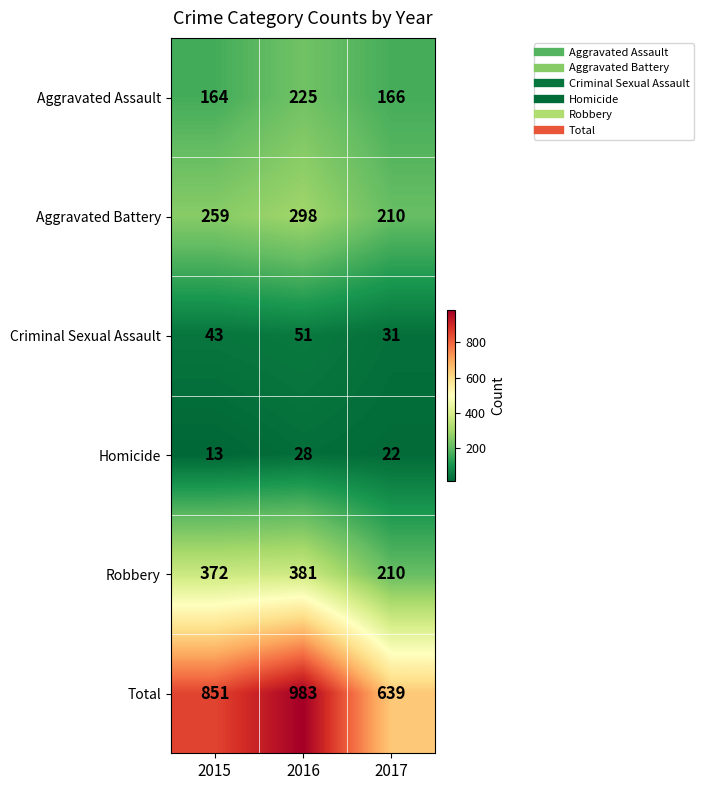

What is the difference between the highest and lowest values at 2016?

955